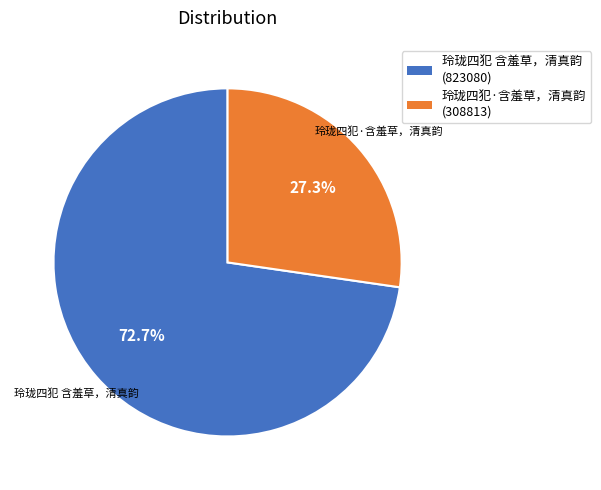

Count the number of slices in the pie.

2